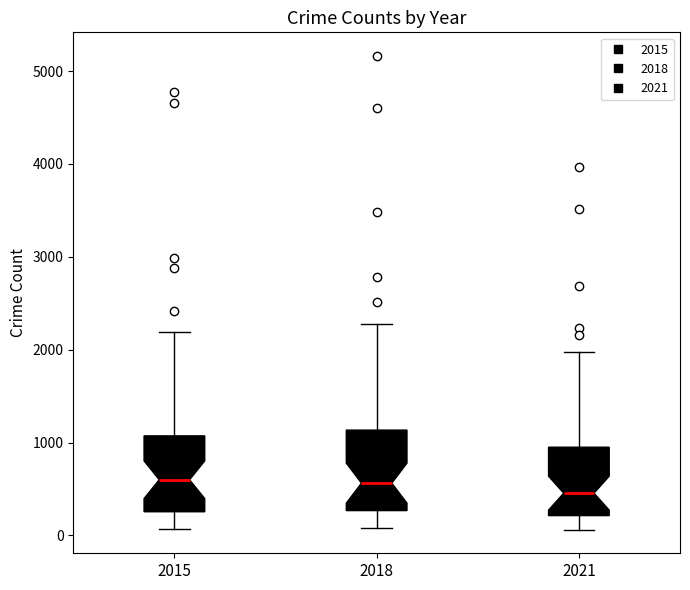

Reading left to right, read every box against the y-axis: the position of its median line, the range the box covers, and the ends of its whiskers. The values are not printed on the chart, so give them approximately, as read against the axis.

2015: median 600, box 300 to 1100, whiskers 100 to 2200
2018: median 600, box 300 to 1100, whiskers 100 to 2300
2021: median 500, box 200 to 900, whiskers 100 to 2000